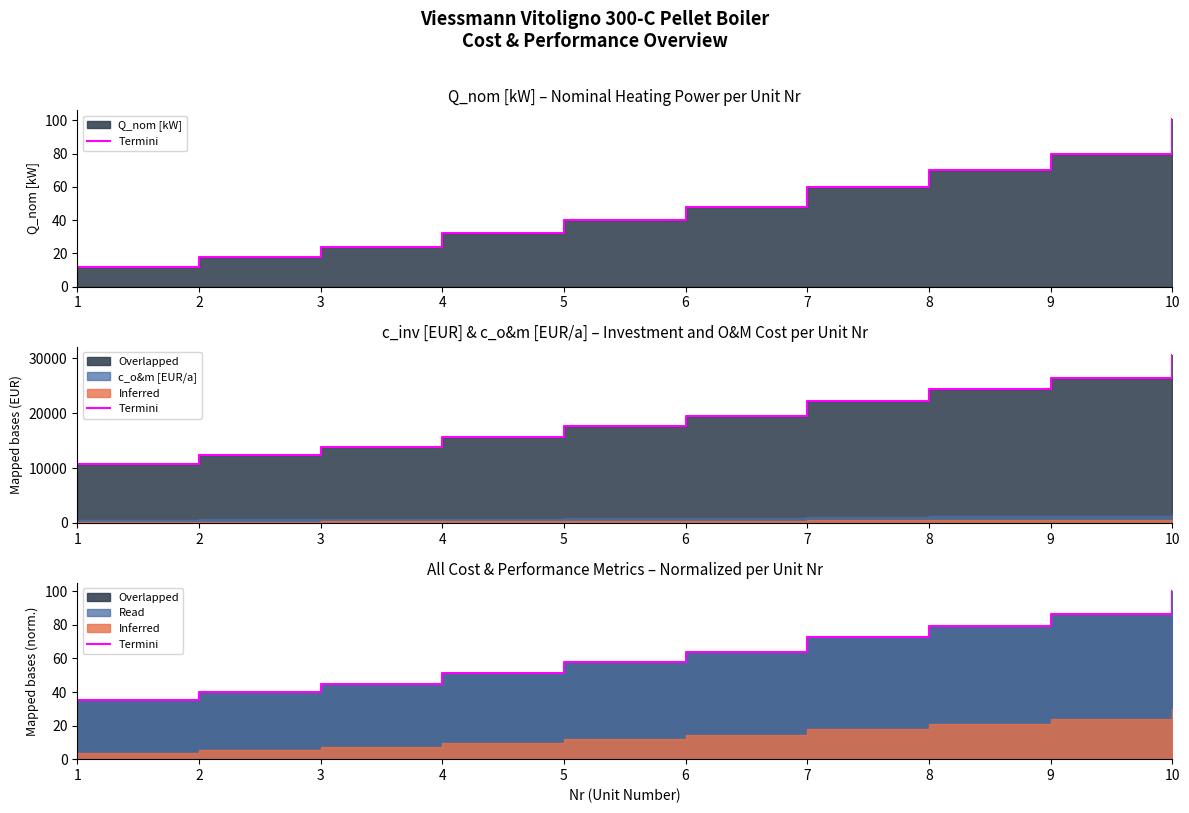

The value at 10 is 147.7. True or false?

False